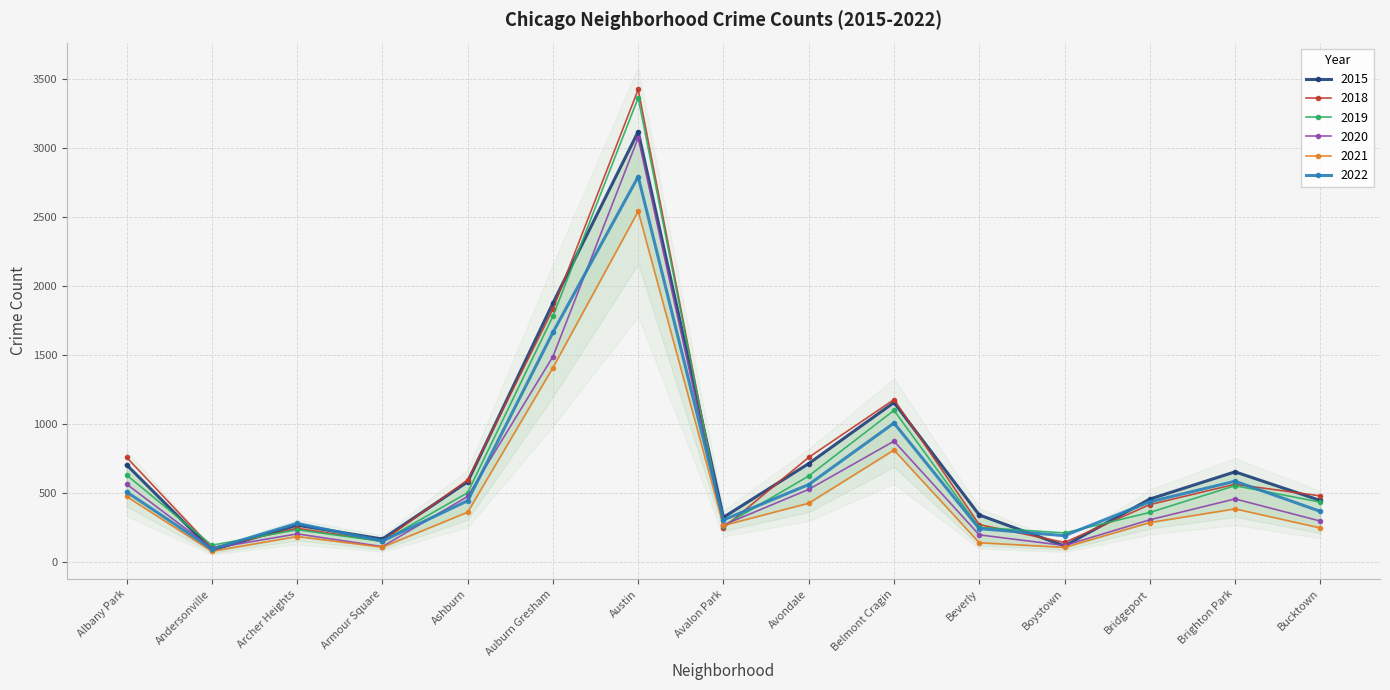

Reading left to right, transcribe all the data shown in this chart.

2015: Albany Park=707	Andersonville=90	Archer Heights=270	Armour Square=170	Ashburn=584	Auburn Gresham=1877	Austin=3118	Avalon Park=327	Avondale=716	Belmont Cragin=1158	Beverly=344	Boystown=120	Bridgeport=459	Brighton Park=656	Bucktown=449
2018: Albany Park=761	Andersonville=106	Archer Heights=248	Armour Square=154	Ashburn=598	Auburn Gresham=1833	Austin=3423	Avalon Park=251	Avondale=761	Belmont Cragin=1179	Beverly=274	Boystown=145	Bridgeport=419	Brighton Park=566	Bucktown=482
2019: Albany Park=633	Andersonville=125	Archer Heights=237	Armour Square=153	Ashburn=505	Auburn Gresham=1782	Austin=3363	Avalon Park=265	Avondale=626	Belmont Cragin=1101	Beverly=254	Boystown=214	Bridgeport=362	Brighton Park=556	Bucktown=437
2020: Albany Park=567	Andersonville=102	Archer Heights=207	Armour Square=115	Ashburn=478	Auburn Gresham=1490	Austin=3073	Avalon Park=271	Avondale=529	Belmont Cragin=878	Beverly=200	Boystown=123	Bridgeport=309	Brighton Park=460	Bucktown=300
2021: Albany Park=478	Andersonville=81	Archer Heights=188	Armour Square=111	Ashburn=364	Auburn Gresham=1410	Austin=2542	Avalon Park=268	Avondale=429	Belmont Cragin=814	Beverly=143	Boystown=109	Bridgeport=289	Brighton Park=388	Bucktown=250
2022: Albany Park=511	Andersonville=97	Archer Heights=283	Armour Square=155	Ashburn=447	Auburn Gresham=1665	Austin=2792	Avalon Park=308	Avondale=564	Belmont Cragin=1009	Beverly=245	Boystown=194	Bridgeport=439	Brighton Park=588	Bucktown=370